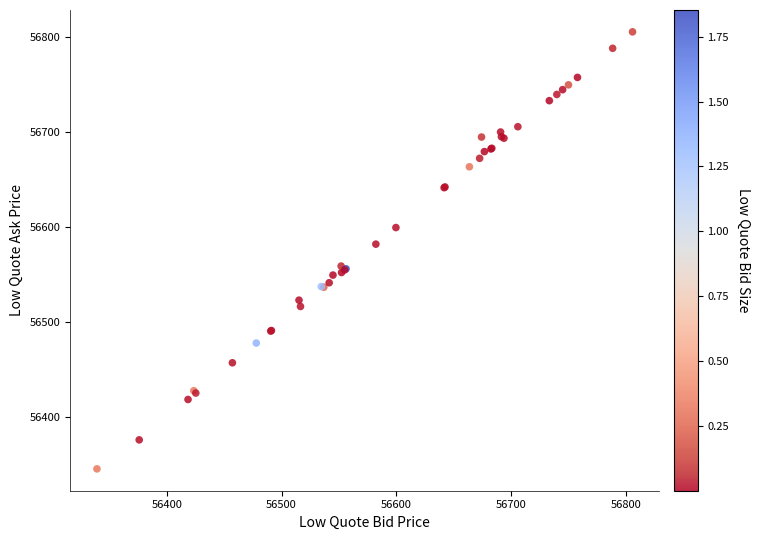

What Y value in the scatter plot is closest to 56575?

56582.2